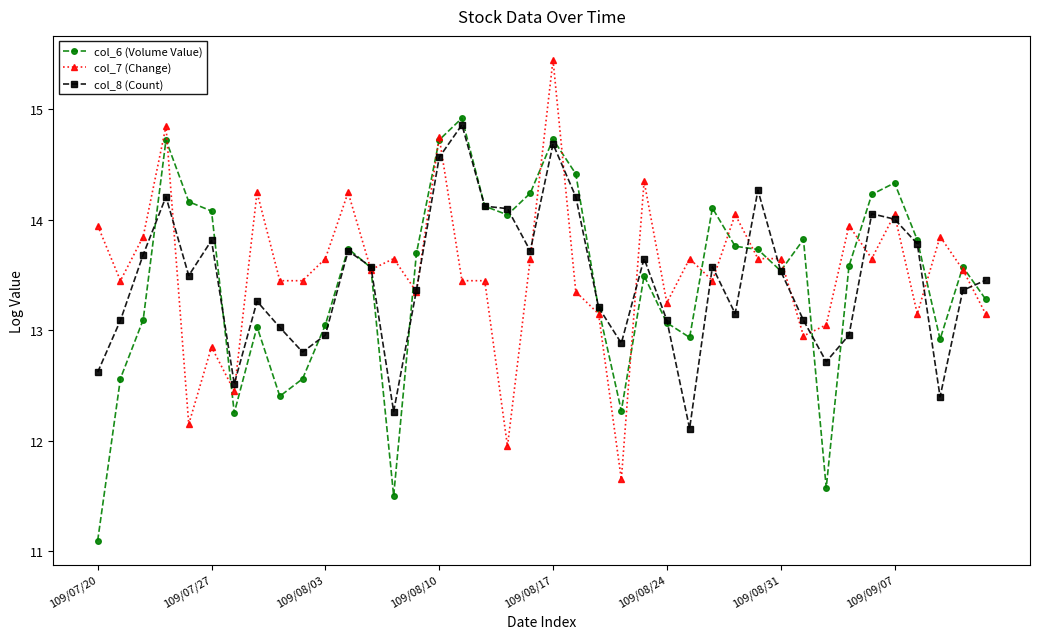

What is the value of the col_8 (Count) point at the 3rd from the left?

13.7